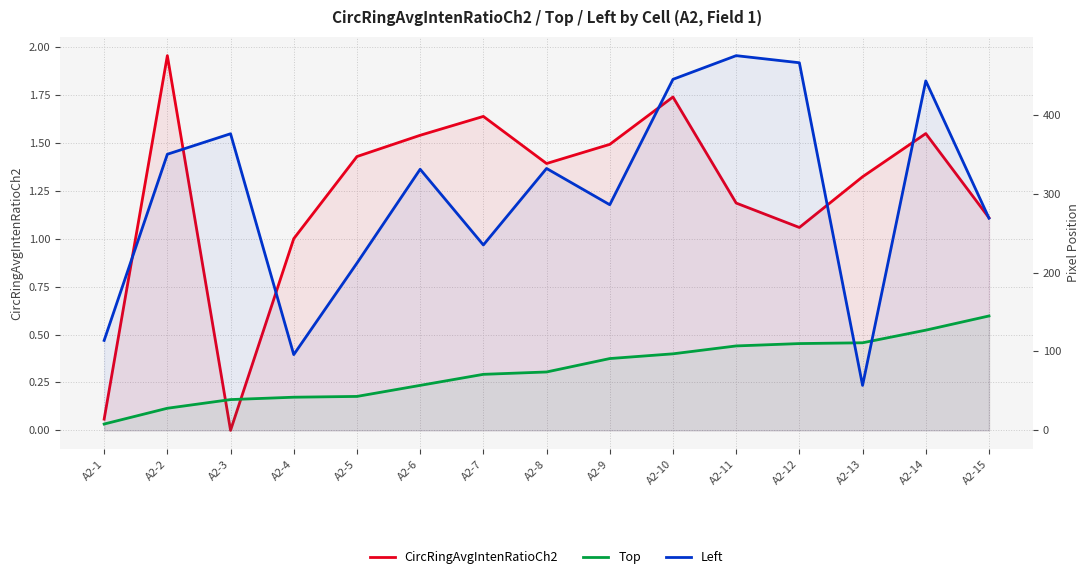

Rank the categories by Top value from lowest to highest.

A2-1, A2-2, A2-3, A2-4, A2-5, A2-6, A2-7, A2-8, A2-9, A2-10, A2-11, A2-12, A2-13, A2-14, A2-15